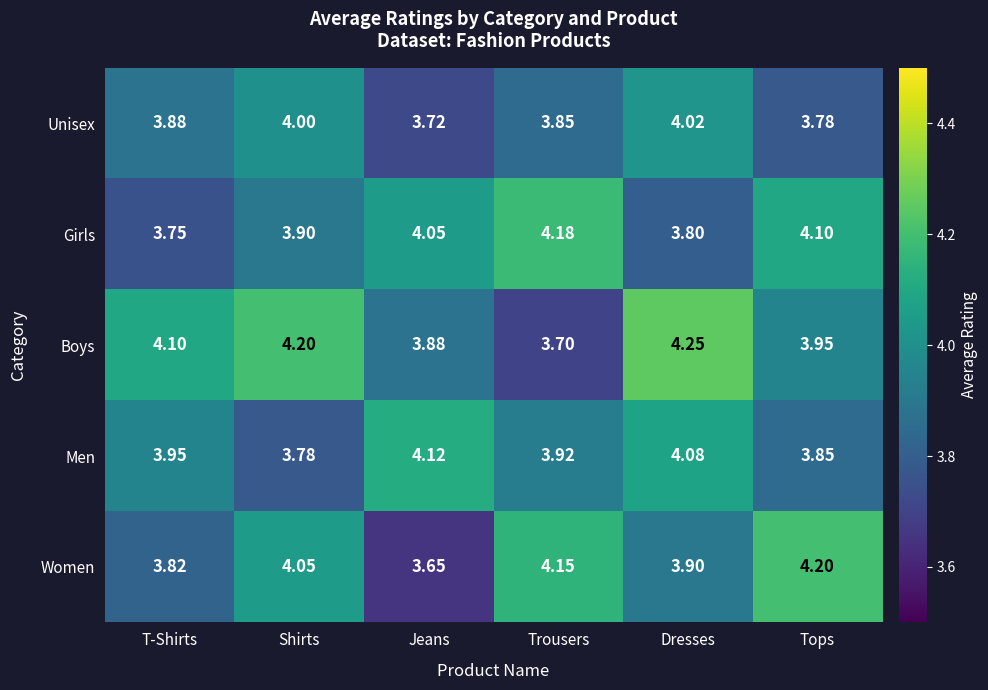

Rank the series by their maximum value, from highest to lowest.

Boys, Women, Girls, Men, Unisex